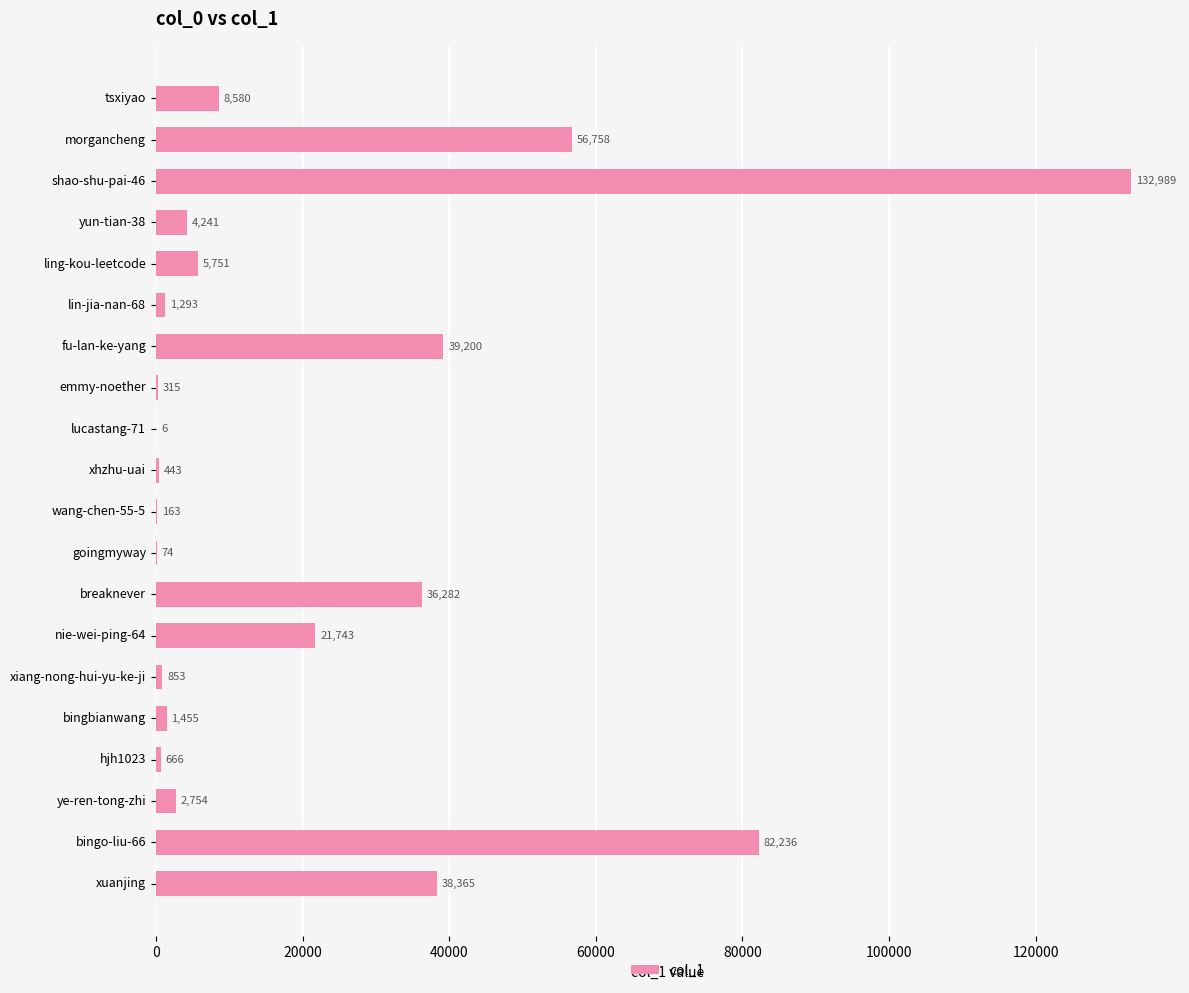

Which category has the highest value across all series?

shao-shu-pai-46